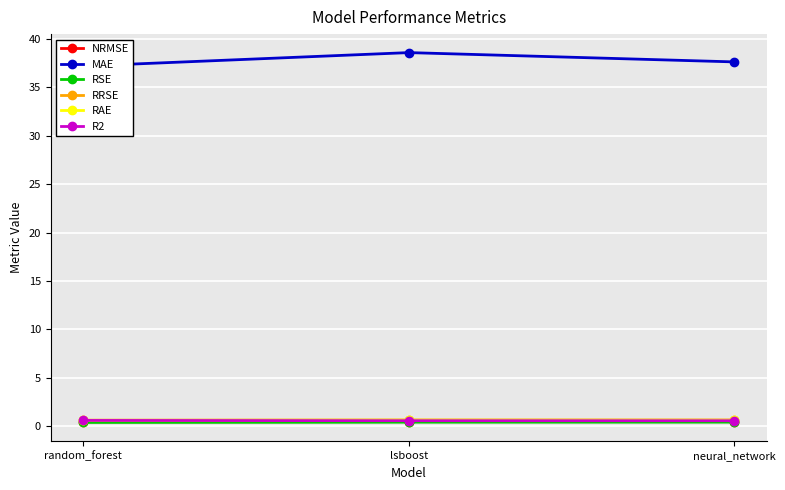

Which category has the lowest value across all series?

random_forest